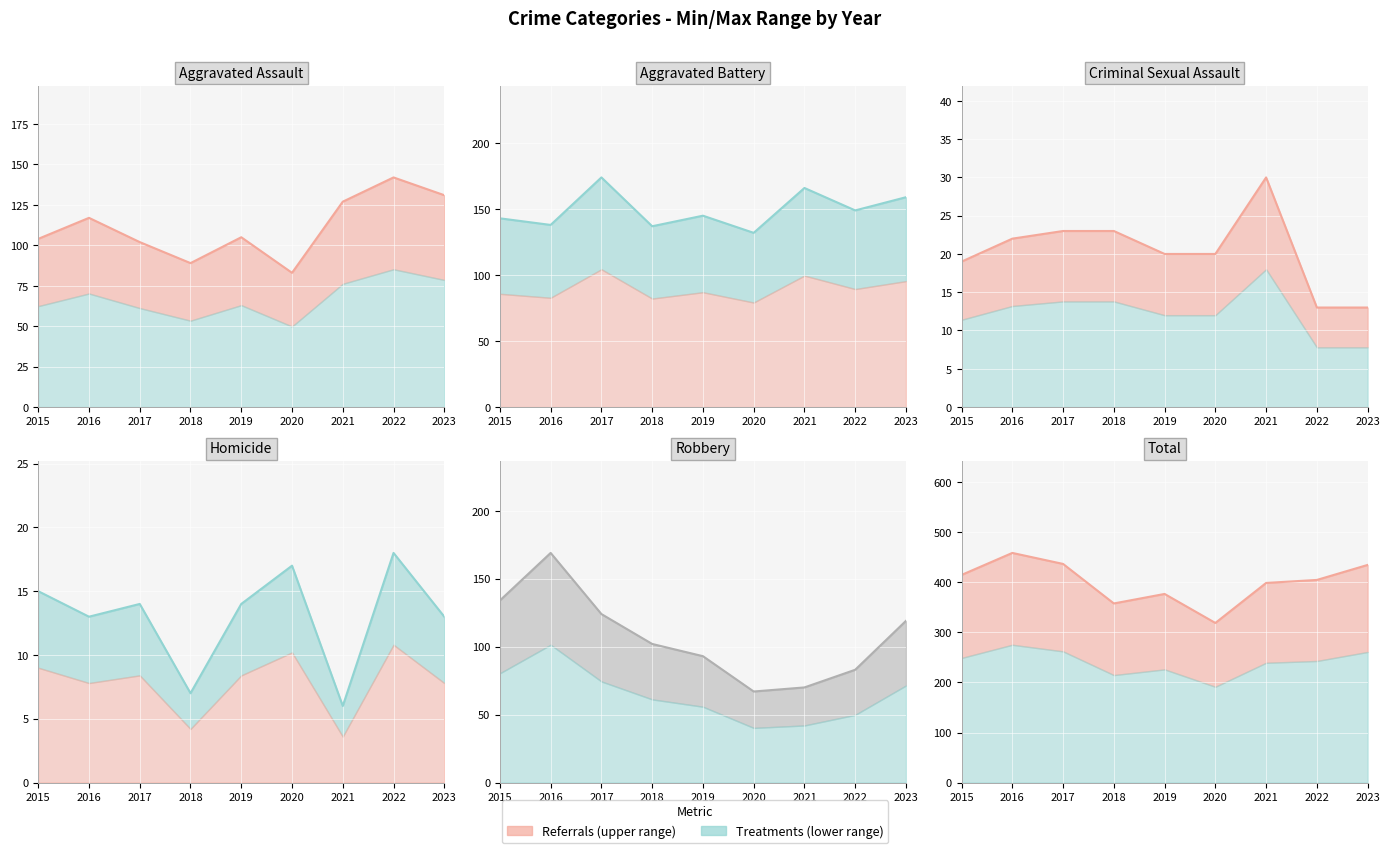

True or false: Aggravated Battery (actual) and Criminal Sexual Assault (actual) cross at least once.

False